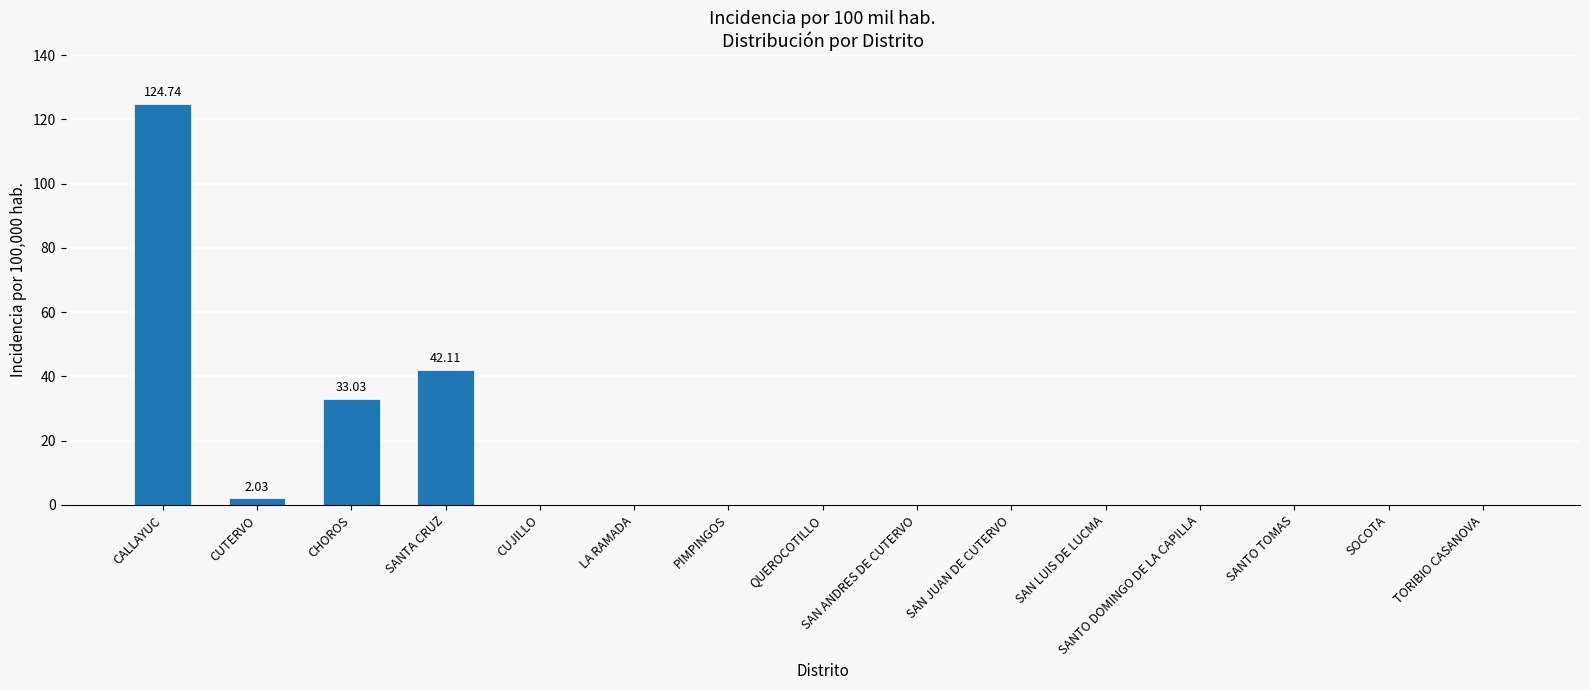

Reading left to right, list all the values displayed in this chart.

124.7	2.0	33.0	42.1	0.0	0.0	0.0	0.0	0.0	0.0	0.0	0.0	0.0	0.0	0.0